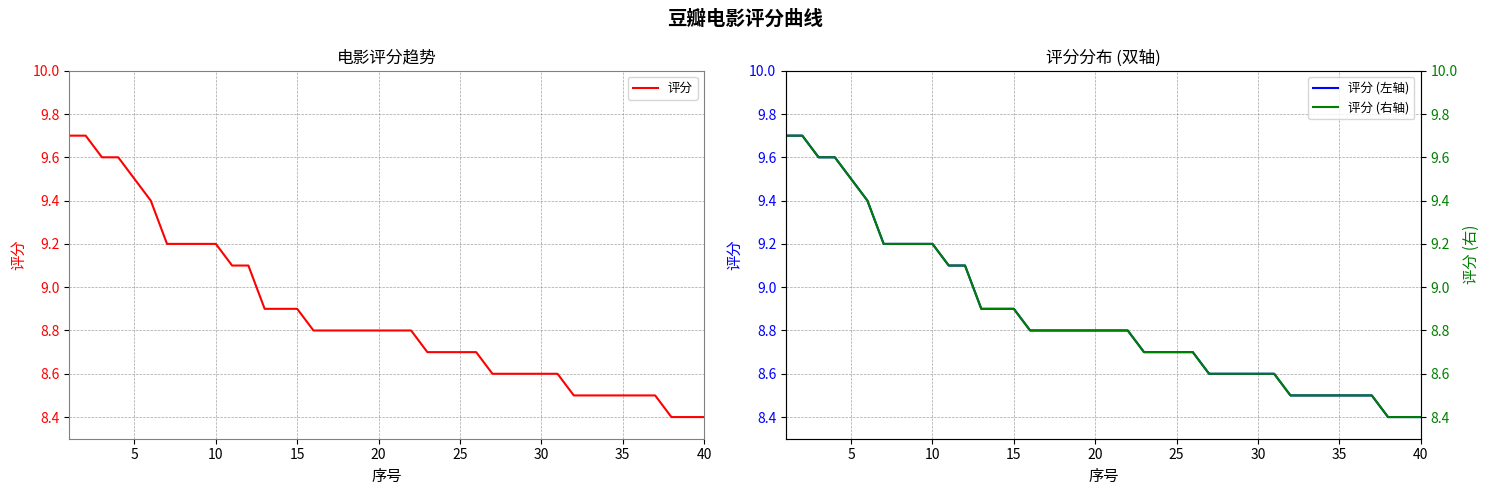

True or false: 评分 (左轴) and 评分 cross at least once.

False